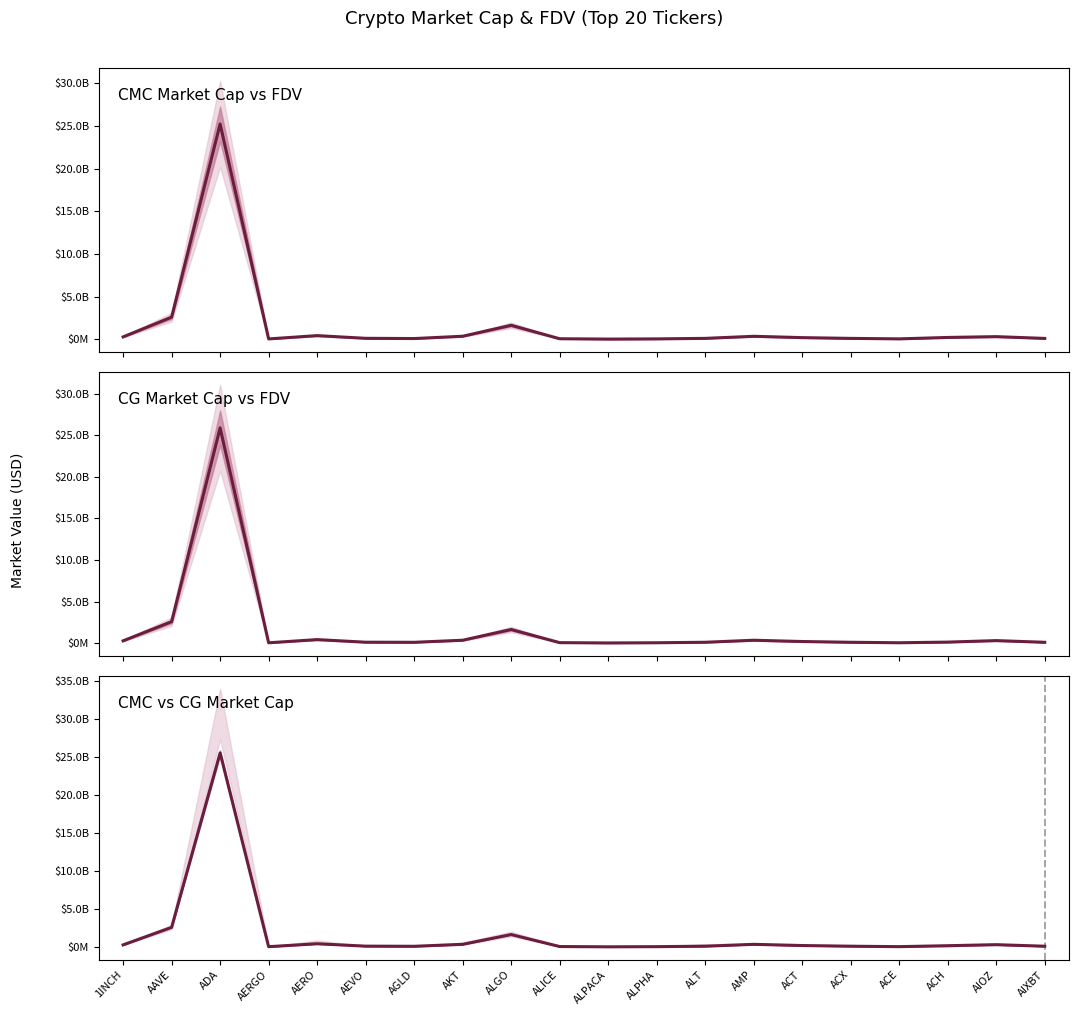

True or false: CMC Market Cap vs FDV has a value of 158195754.6 at 1INCH.

False